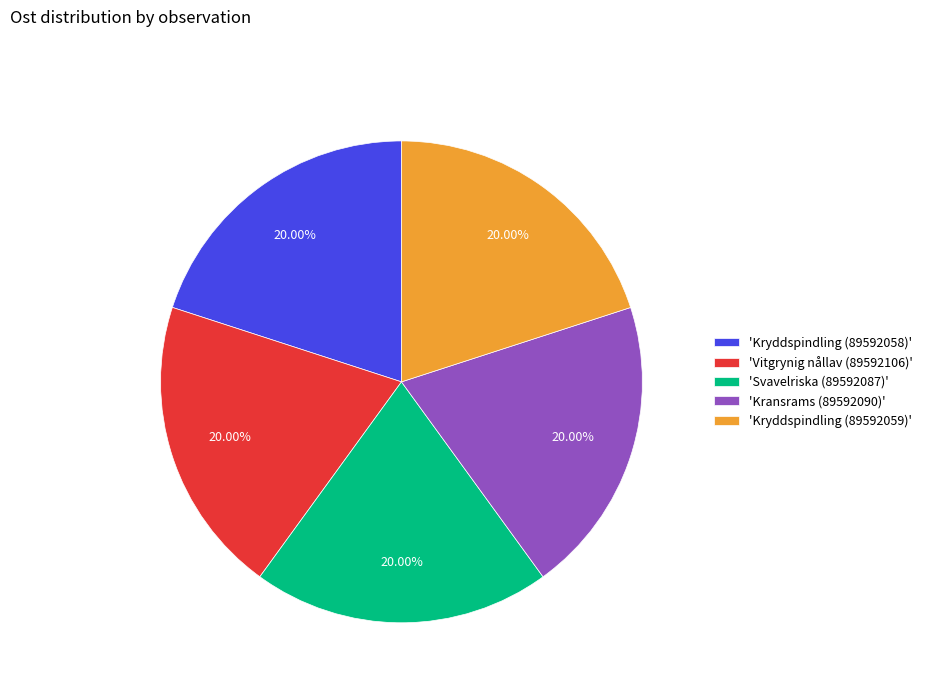

Is the sum of 'Svavelriska (89592087)' and 'Vitgrynig nållav (89592106)' greater than half?

No